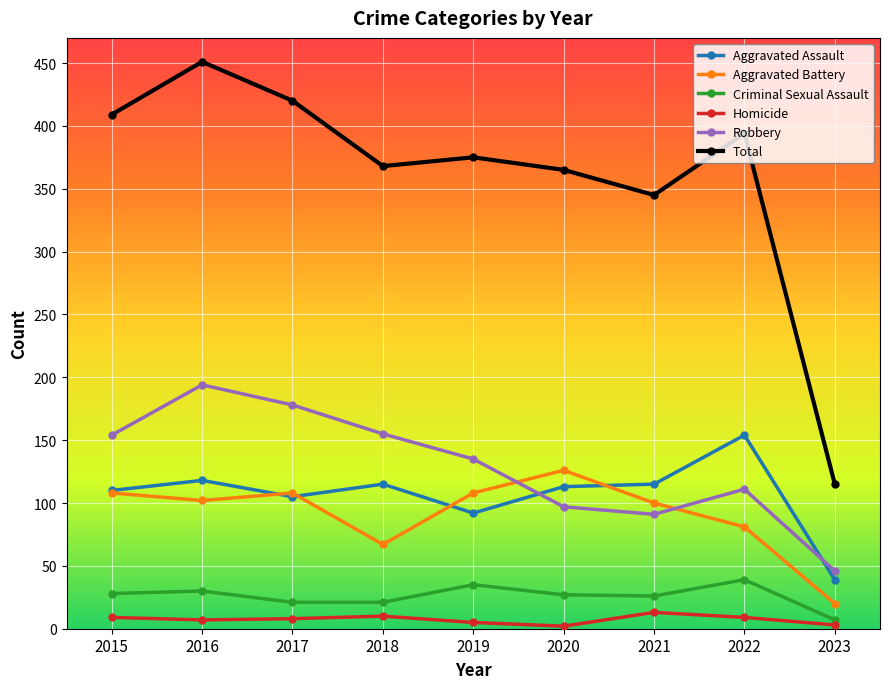

At how many categories does at least one series exceed 433?

1